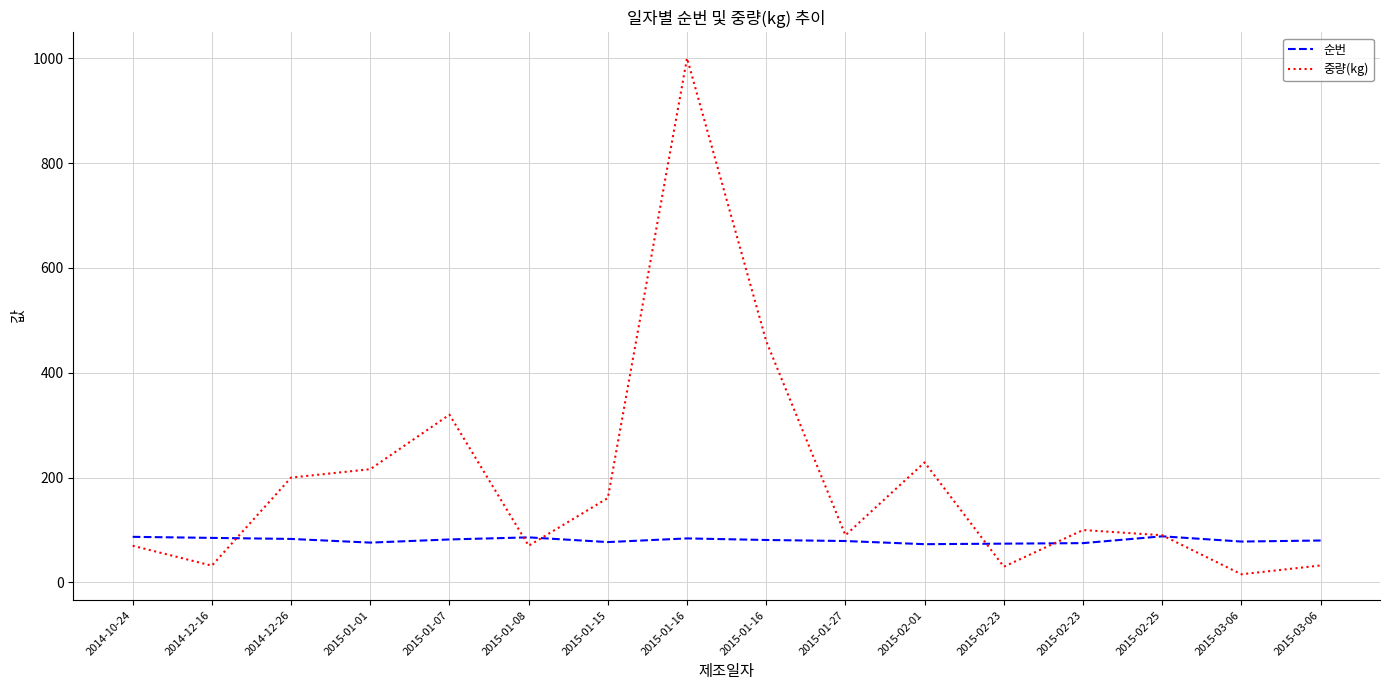

What is the label of the 5th point from the left?

2015-01-07